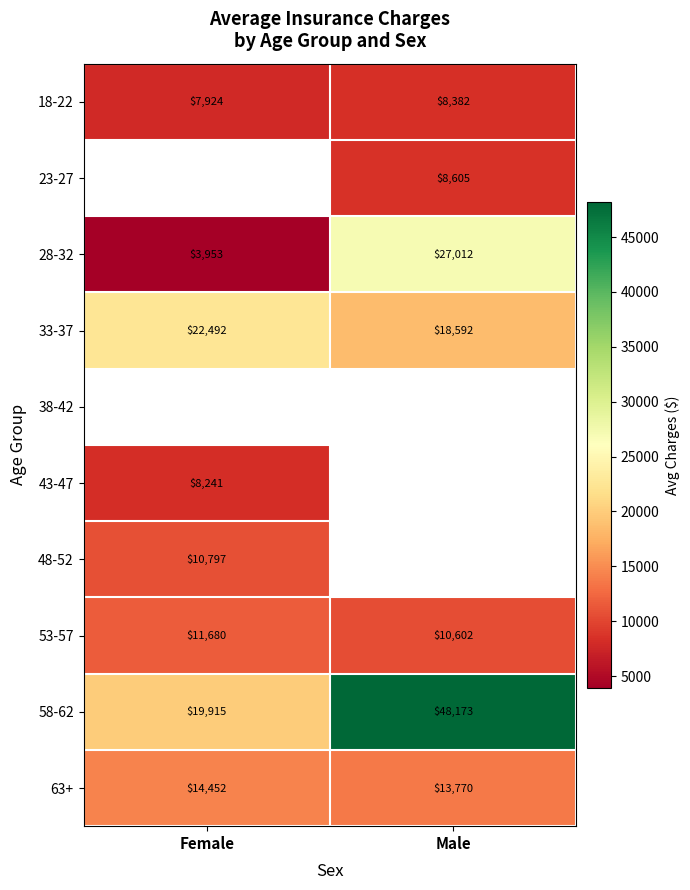

List the labels in order of 53-57 value, largest first.

Female, Male